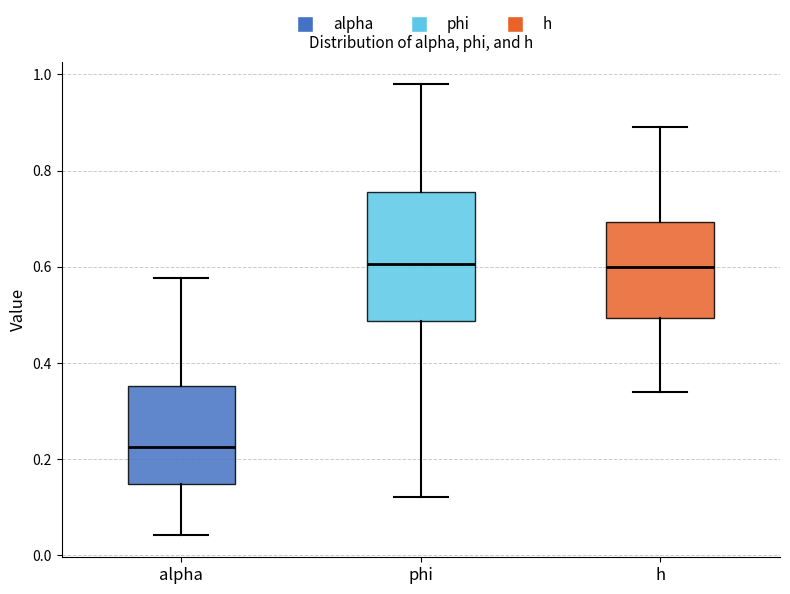

Which box's median line is the lowest?

alpha